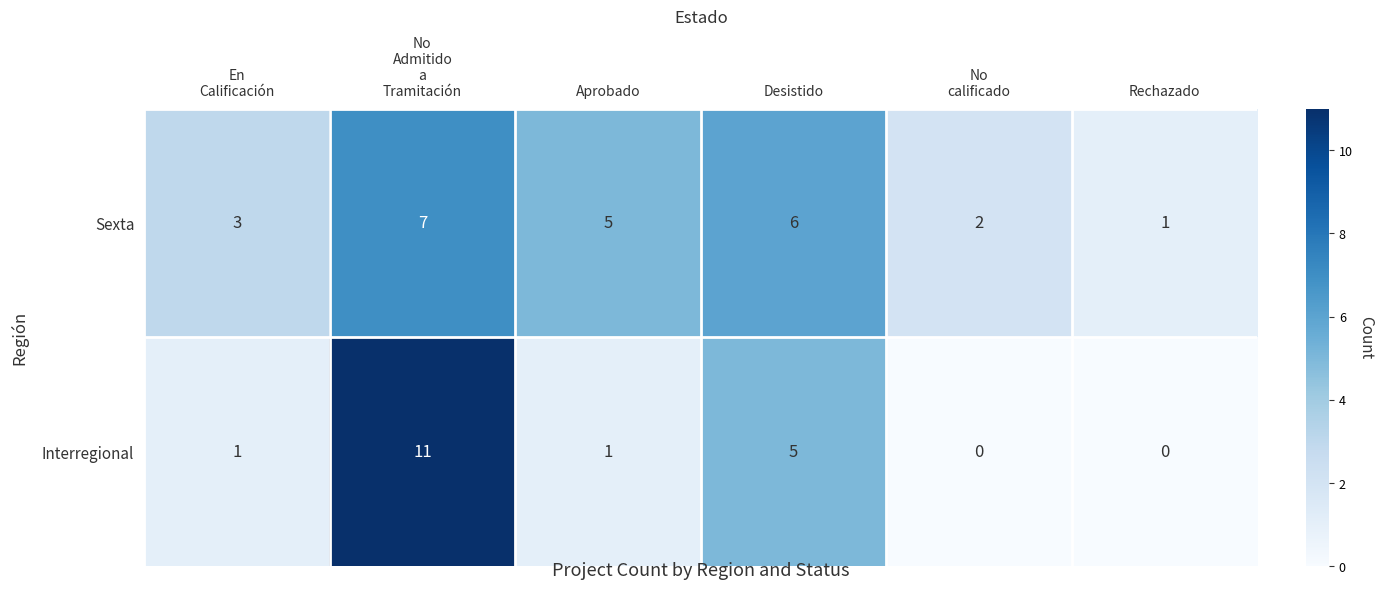

List the series in order of their peak value, highest first.

Interregional, Sexta